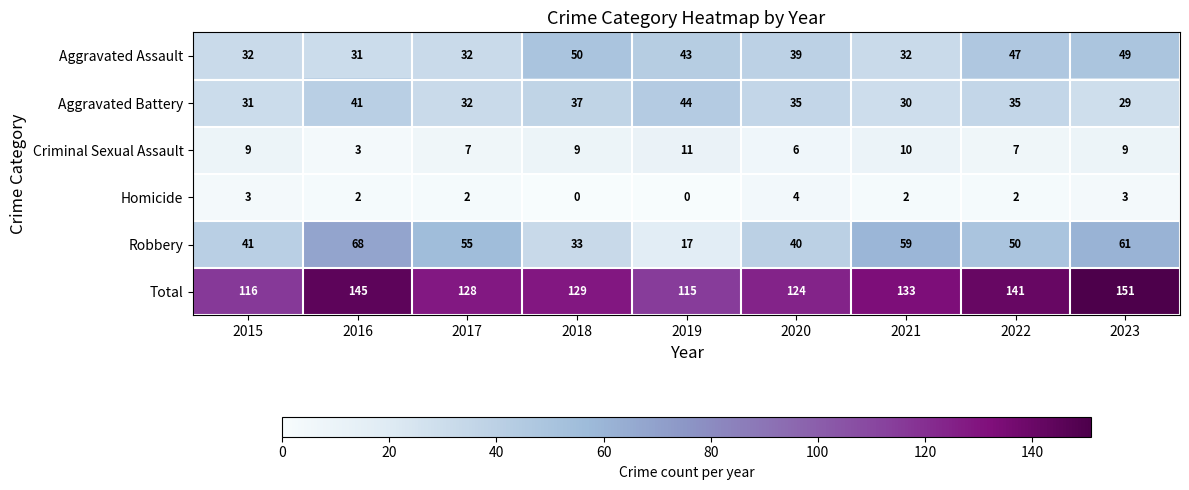

At which label is Aggravated Assault closest to 40?

2020